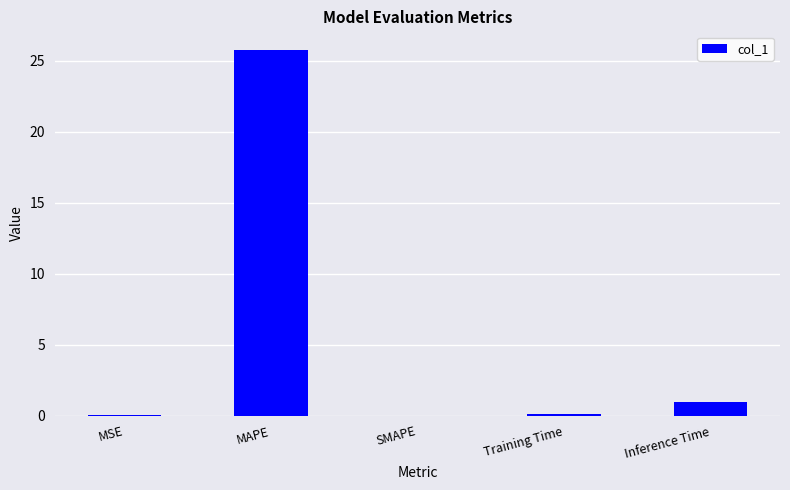

What is the sum of the values at MAPE and SMAPE?

25.8